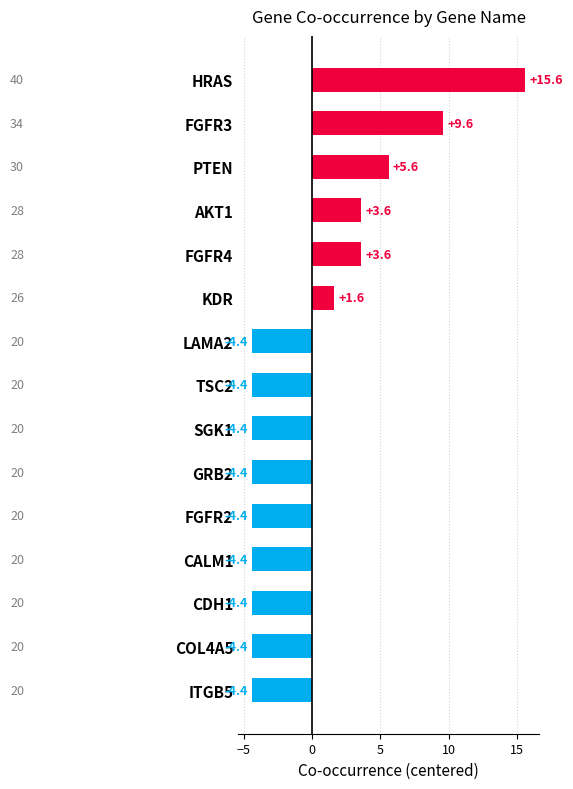

Reading top to bottom, transcribe all the data shown in this chart.

HRAS=15.6	FGFR3=9.6	PTEN=5.6	AKT1=3.6	FGFR4=3.6	KDR=1.6	LAMA2=-4.4	TSC2=-4.4	SGK1=-4.4	GRB2=-4.4	FGFR2=-4.4	CALM1=-4.4	CDH1=-4.4	COL4A5=-4.4	ITGB5=-4.4